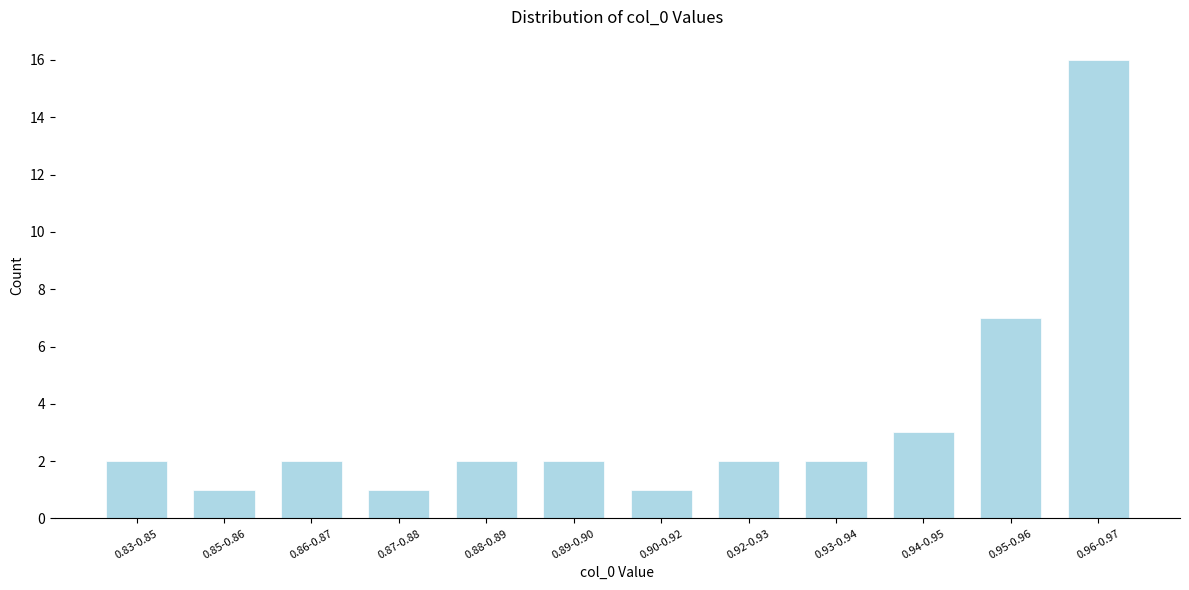

Reading left to right, transcribe all the data shown in this chart.

2	1	2	1	2	2	1	2	2	3	7	16